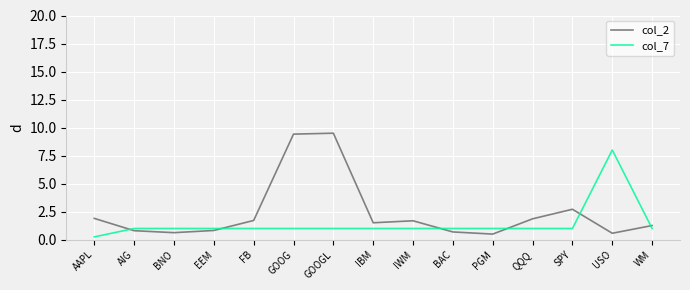

Between which two adjacent categories do col_7 and col_2 first intersect?

AAPL and AIG